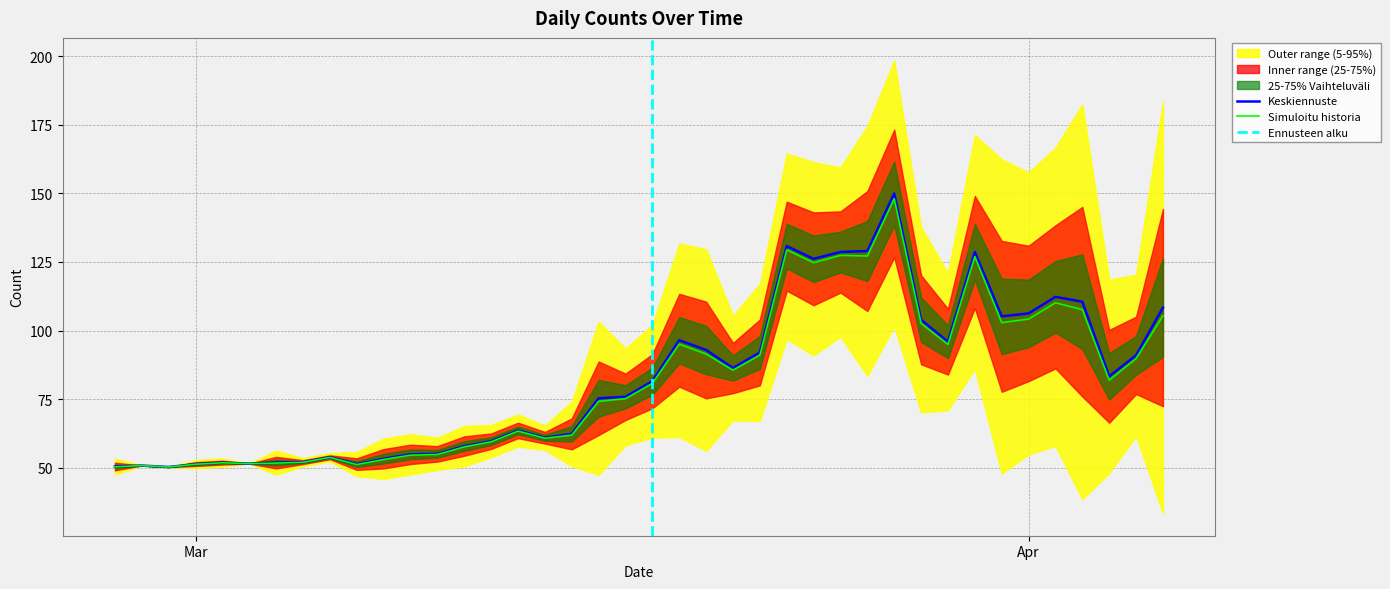

How many data points are above 81?

20